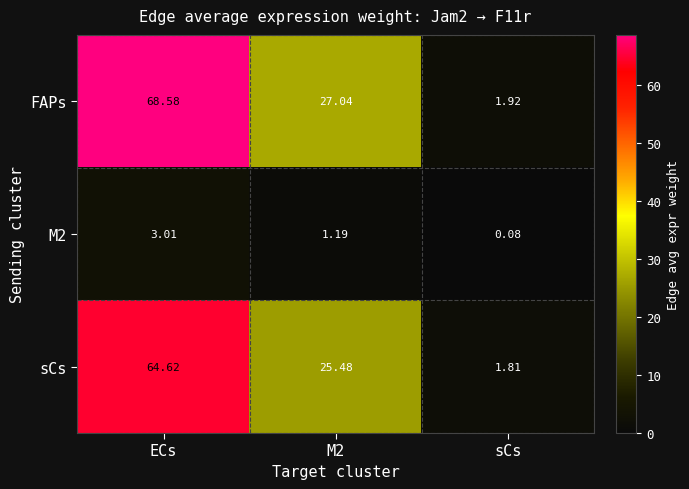

Which series changed the most between M2 and sCs?

FAPs